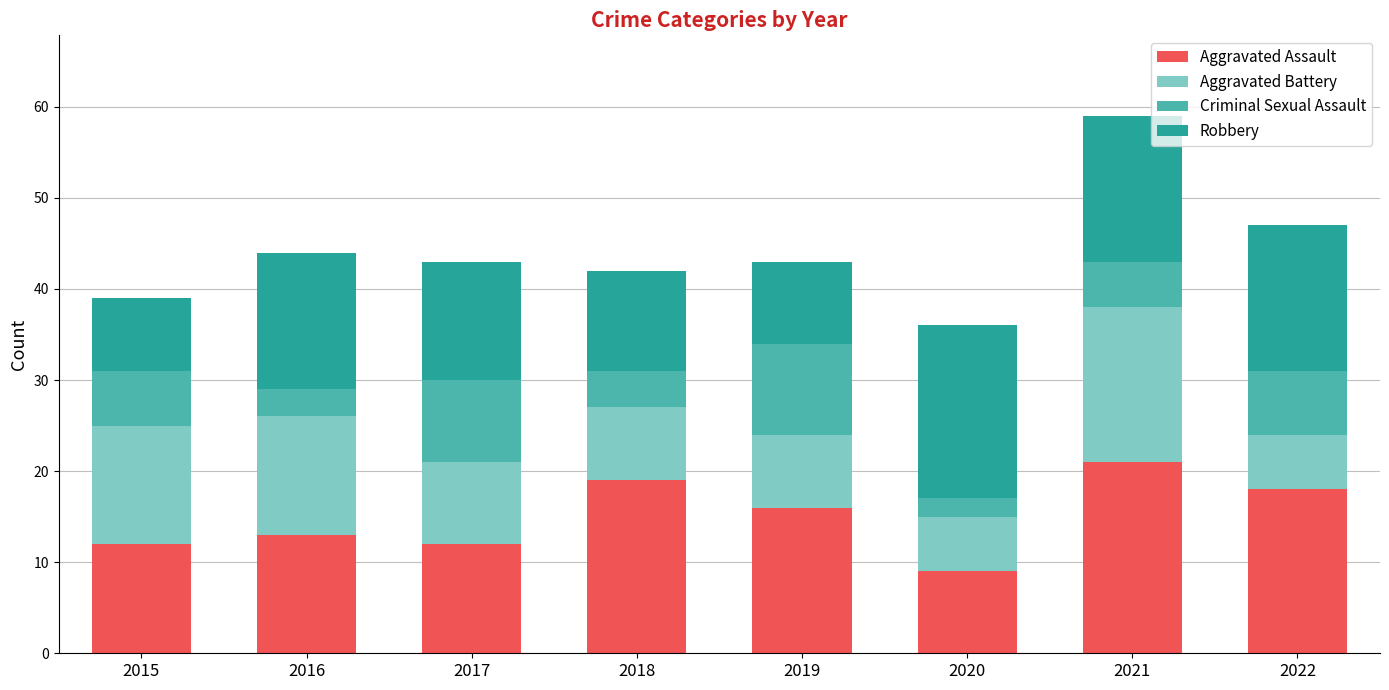

What is the total value across all series at 2016?

44